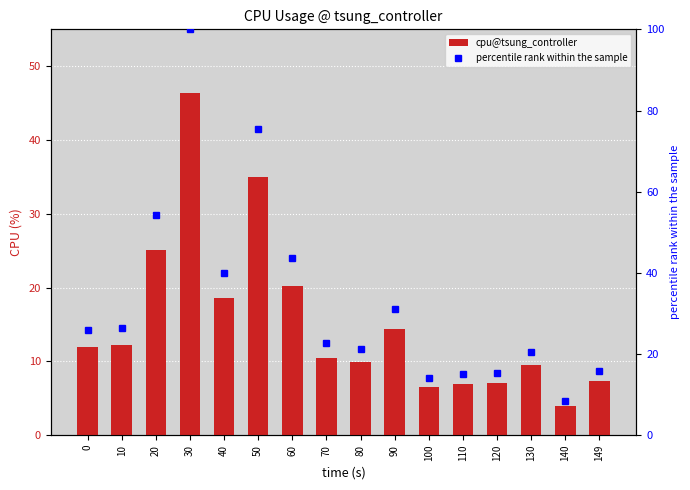

Is the value of percentile rank within the sample at 140 greater than the value of cpu@tsung_controller at 120?

Yes